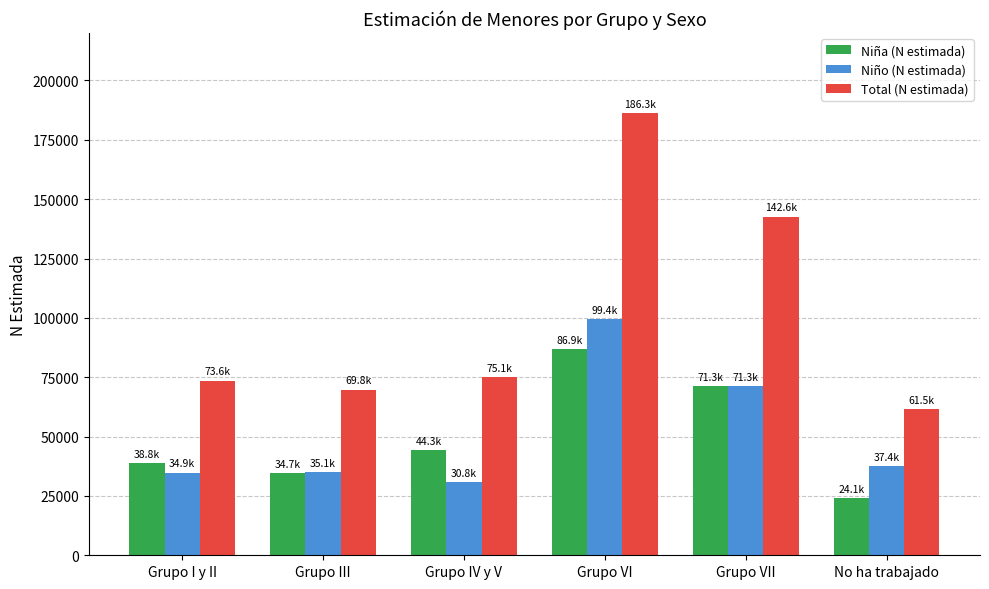

Is it true that Niño (N estimada) equals 37411 at No ha trabajado?

True